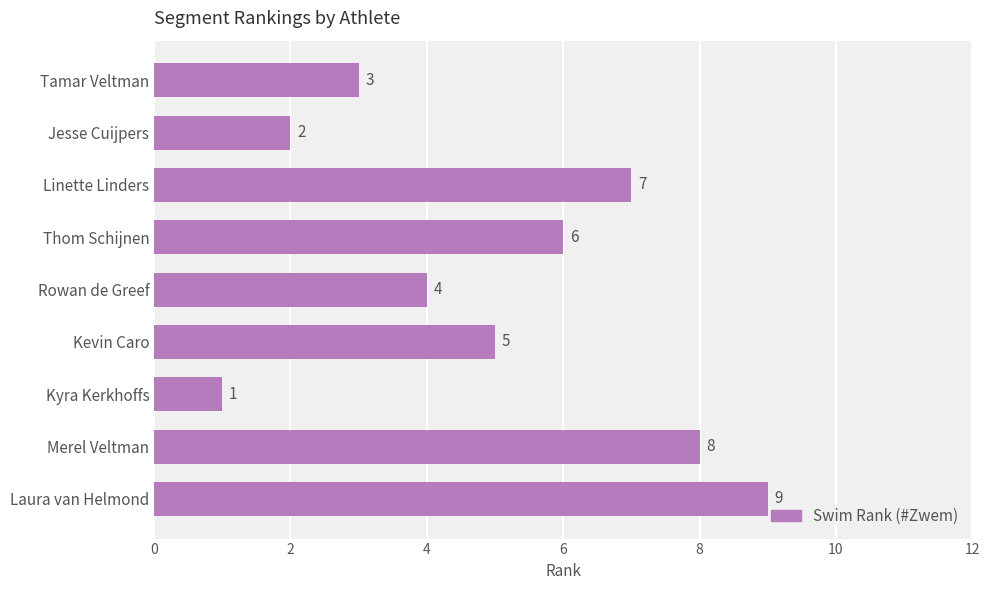

What is the difference between the maximum and second lowest values?

7